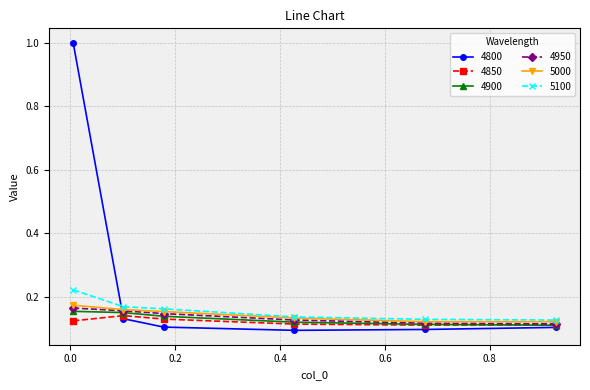

Rank the series by their maximum value, from highest to lowest.

4800, 5100, 5000, 4950, 4900, 4850